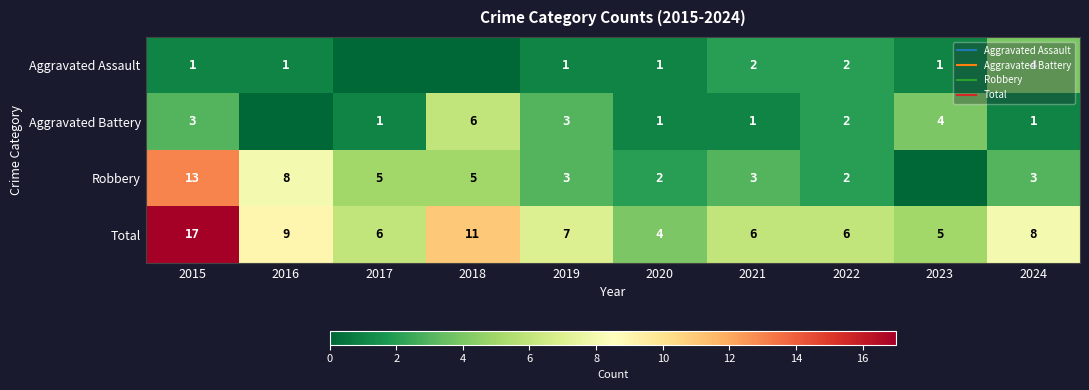

Which series has the largest total across all categories?

Total